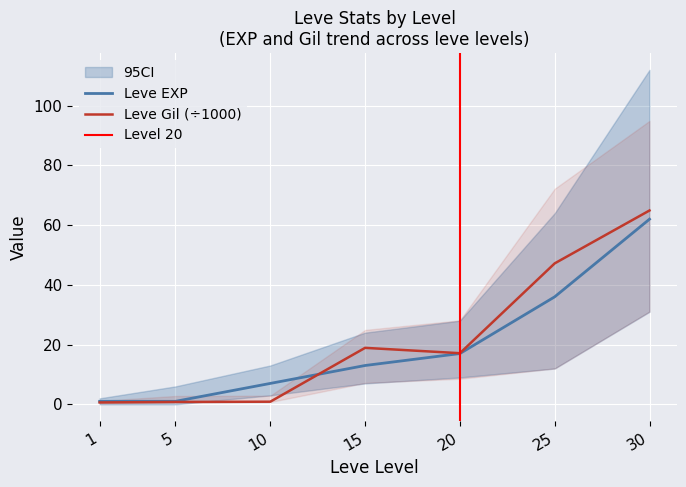

What is the average value of the Leve EXP series?

19.6